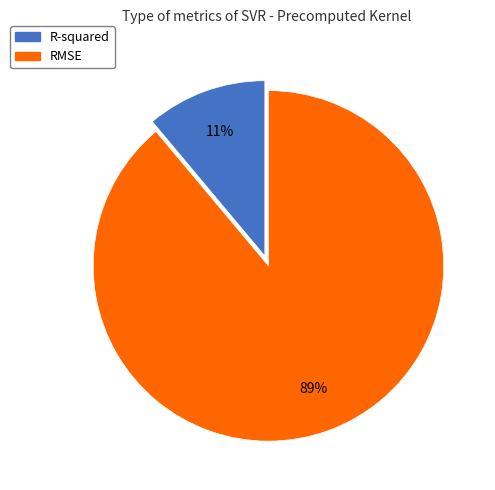

Is there a majority slice in this chart?

Yes